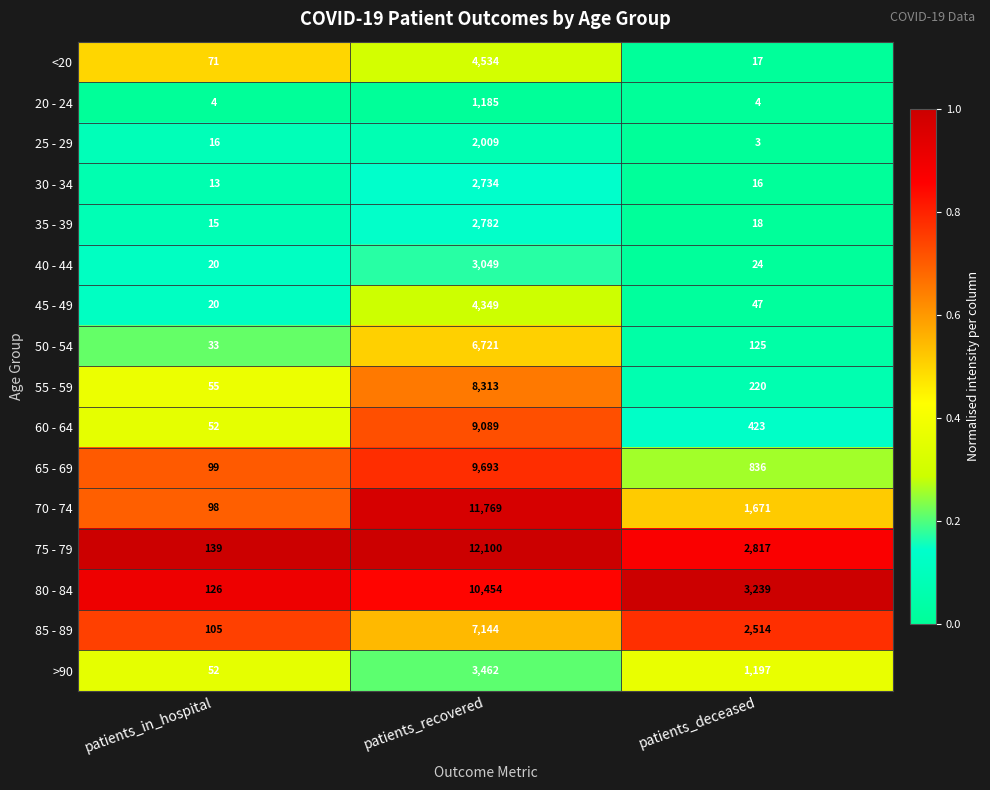

Which series has the widest spread of values?

75 - 79